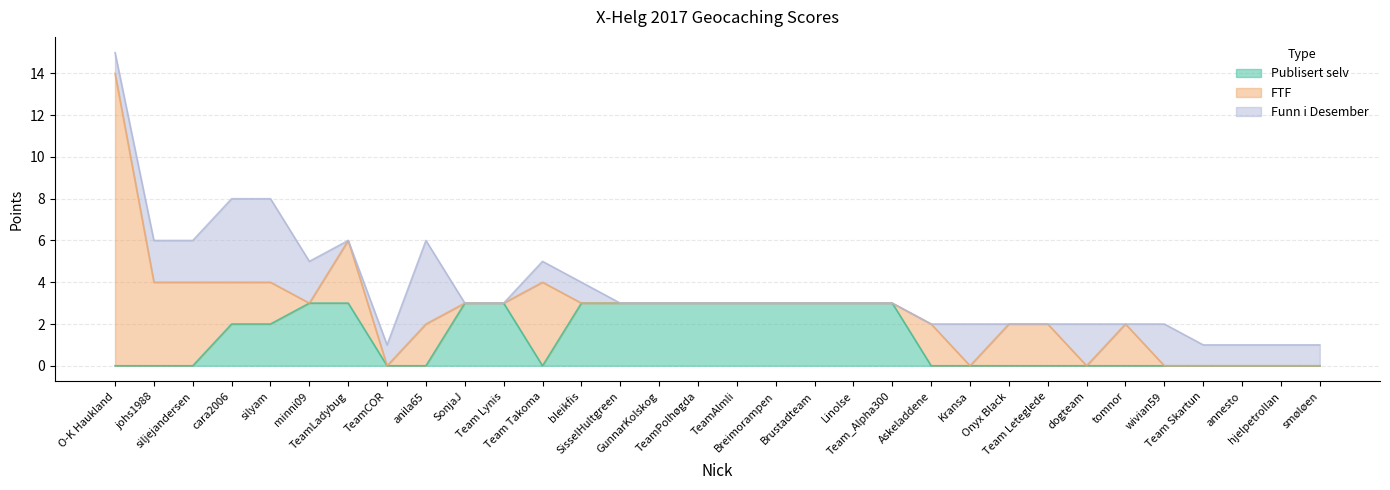

How many Publisert selv values are between 0 and 3?

32